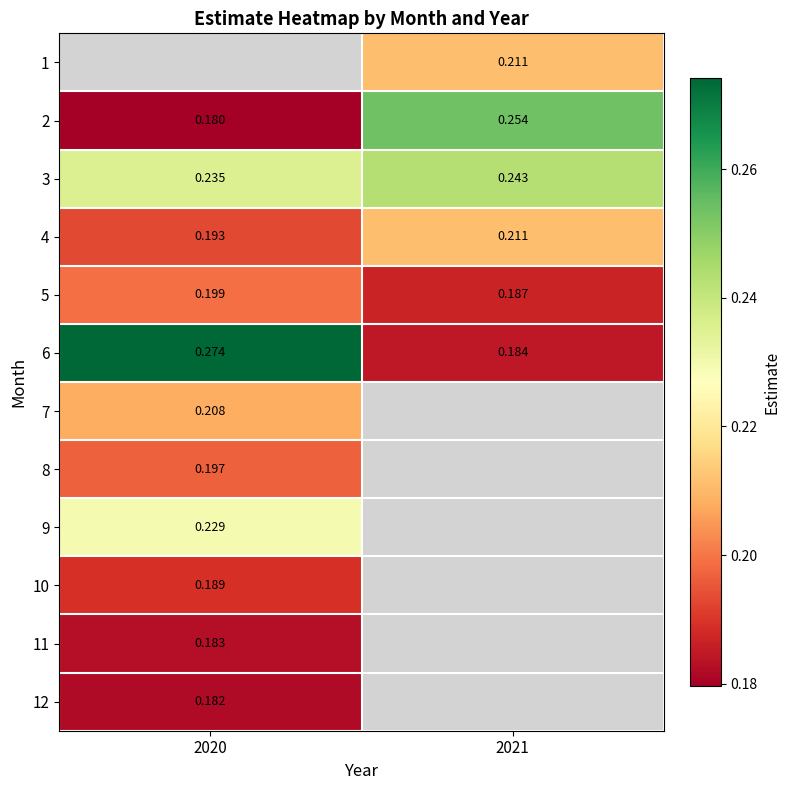

Which label corresponds to the largest value in the chart?

2020